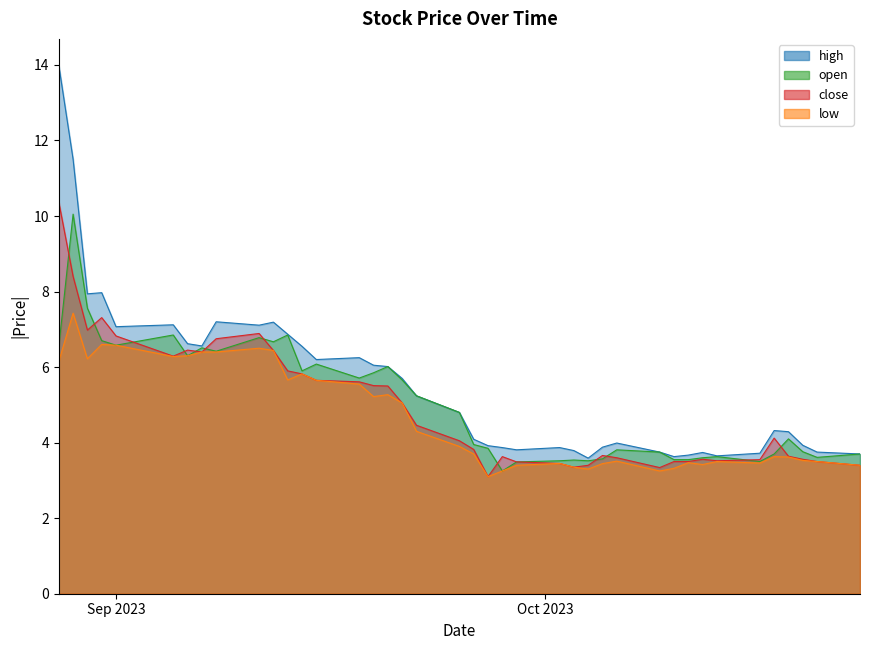

Between 2023-09-20 and 2023-10-04, which series saw the biggest shift?

open